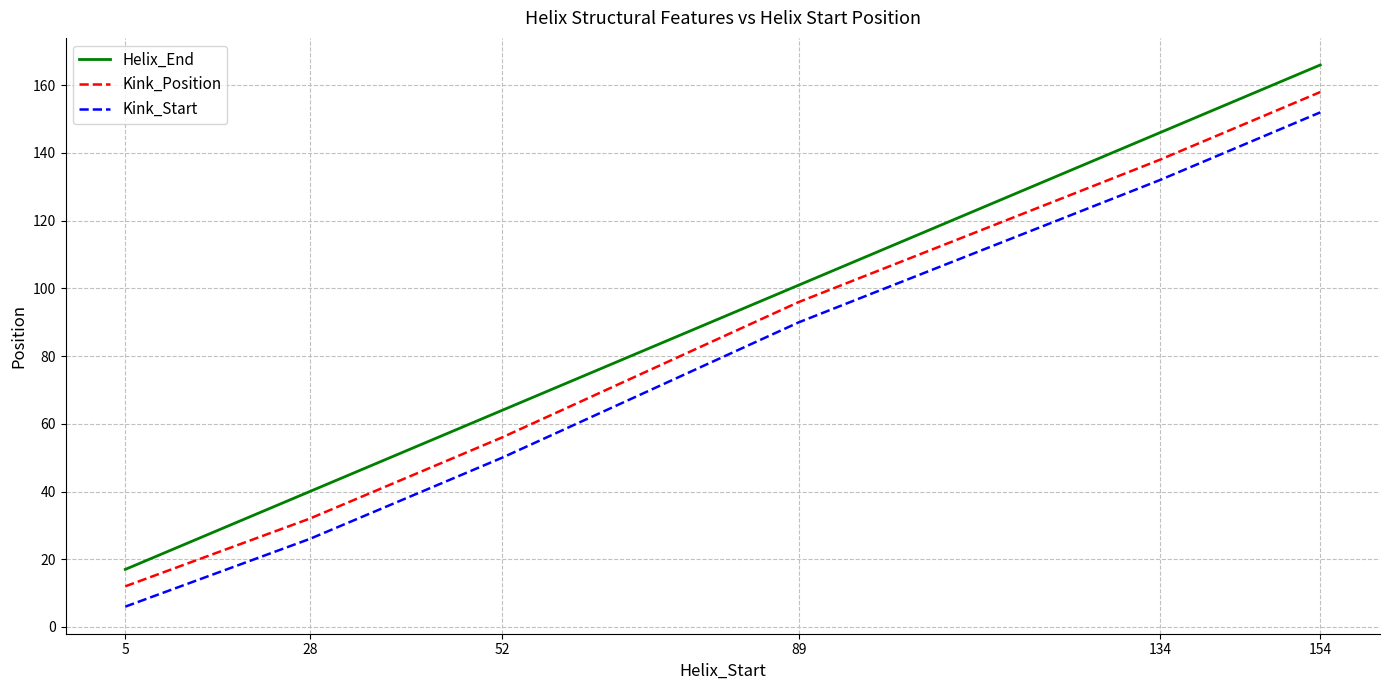

True or false: Helix_End and Kink_Position cross at least once.

False